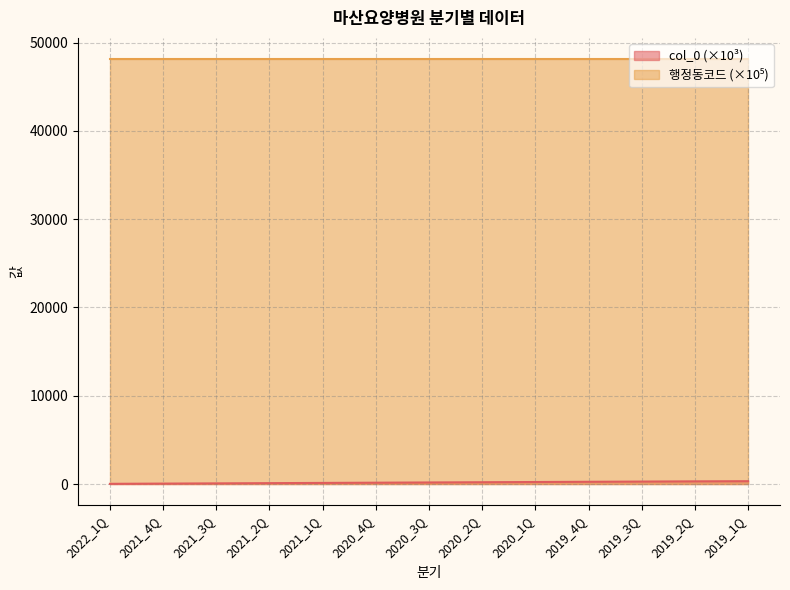

What is the ratio of the value at 2021_3Q to the value at 2019_4Q?

0.3